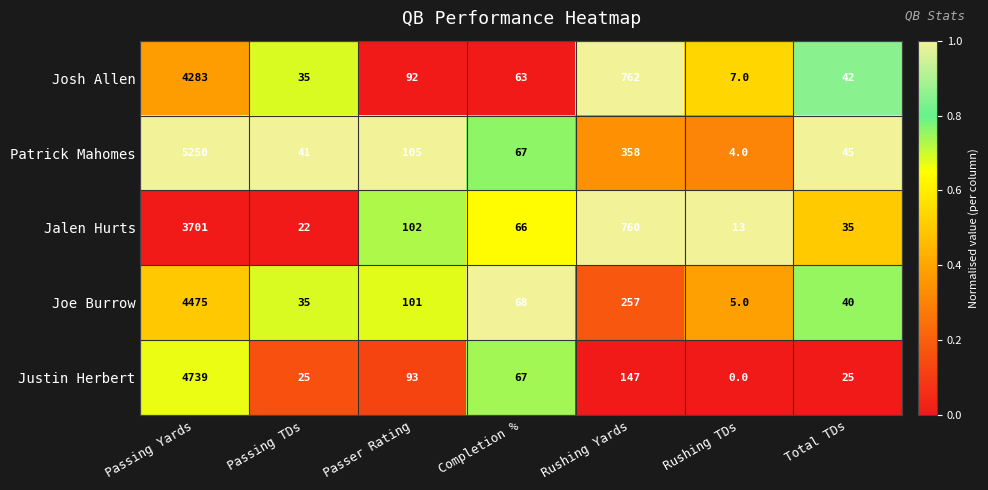

What is the total value across all series at Rushing TDs?

29